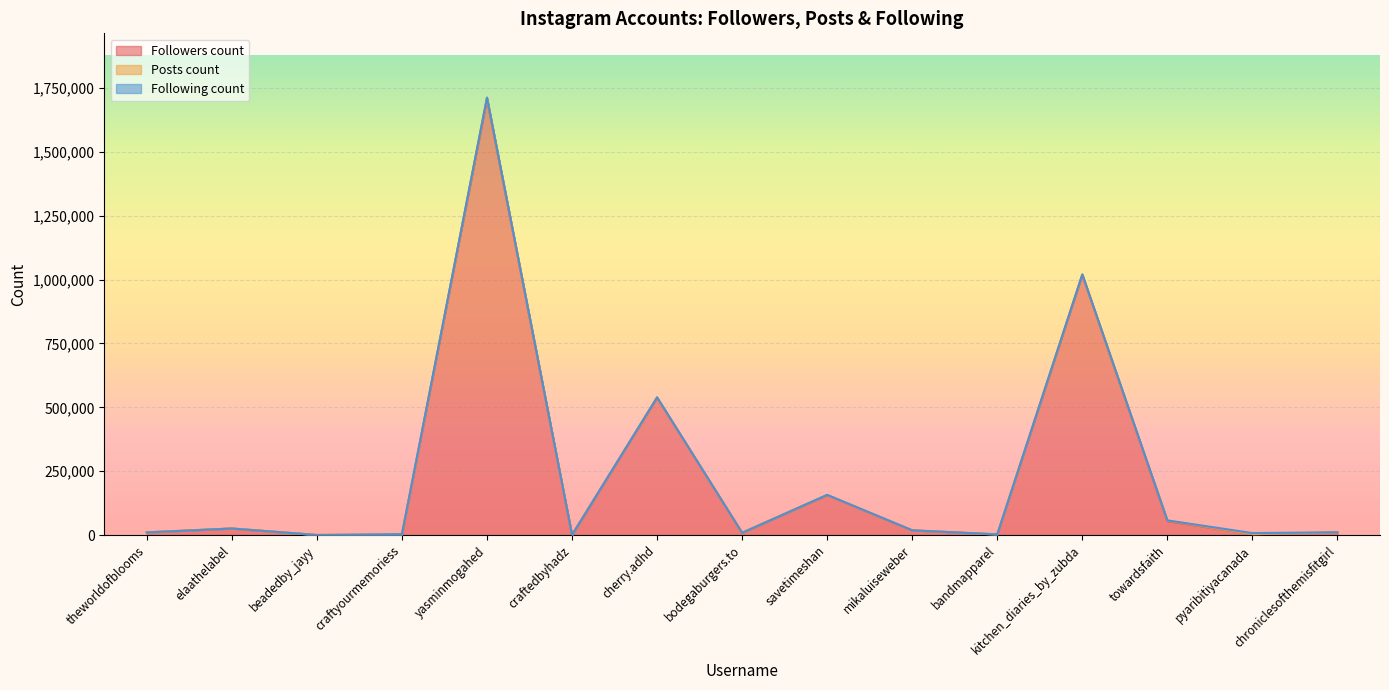

Which has a higher value, cherry.adhd or towardsfaith?

cherry.adhd